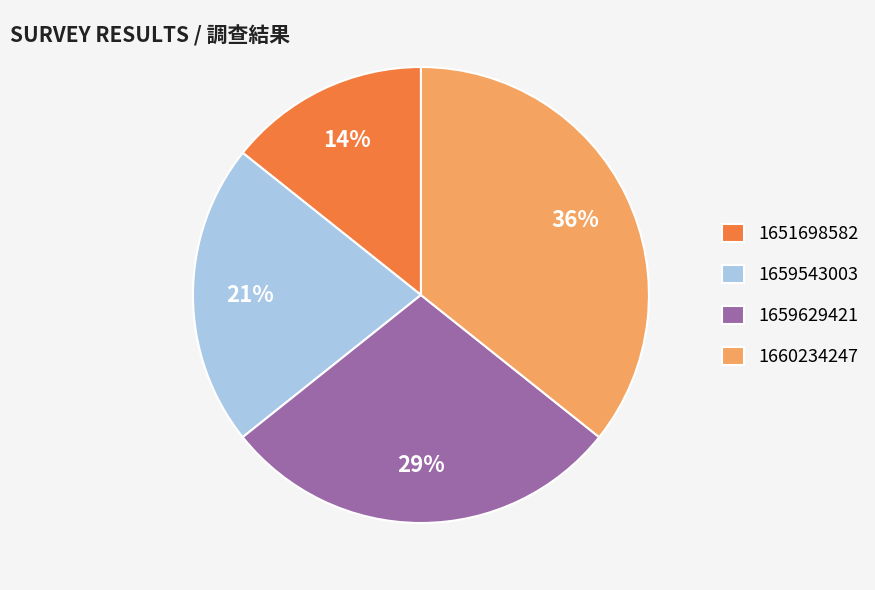

Does 1659629421 represent more than half of the total?

No